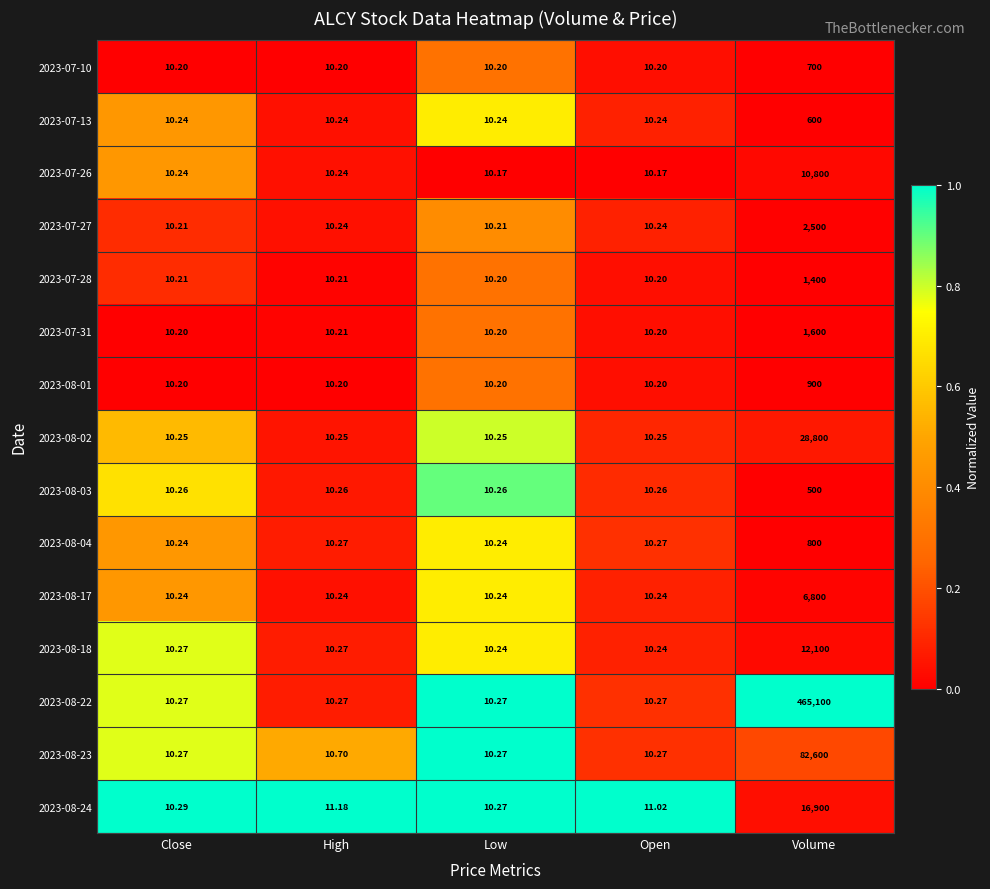

Which label corresponds to the largest value in the chart?

Volume